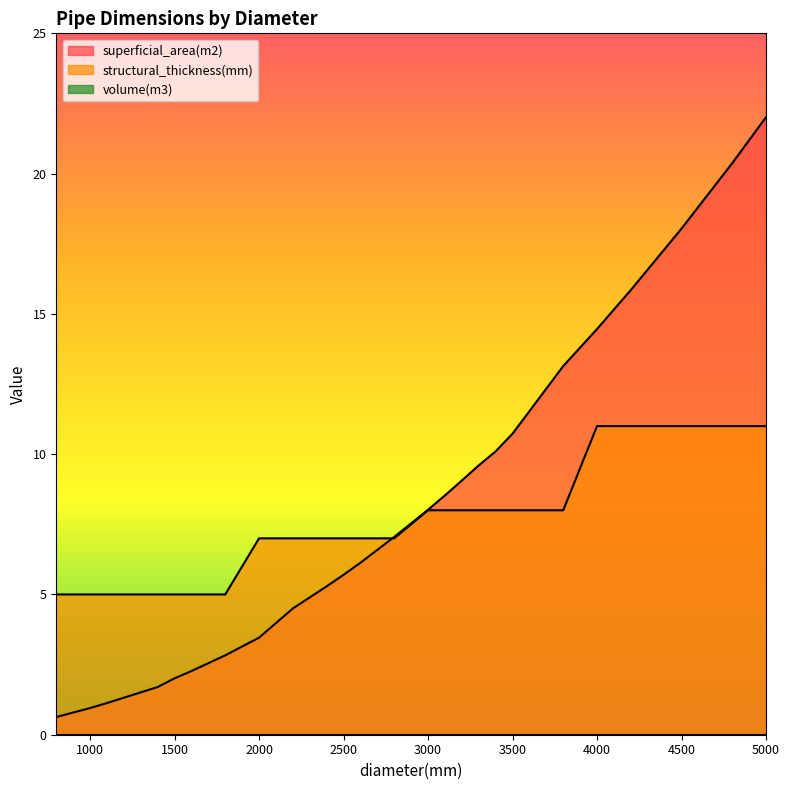

The structural_thickness(mm) series shows 7.0 at 2200. True or false?

True